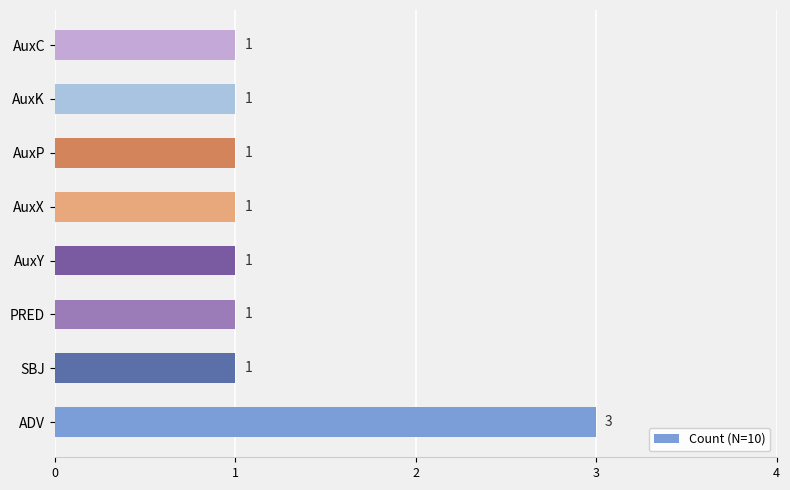

Does the chart contain stacked bars?

No